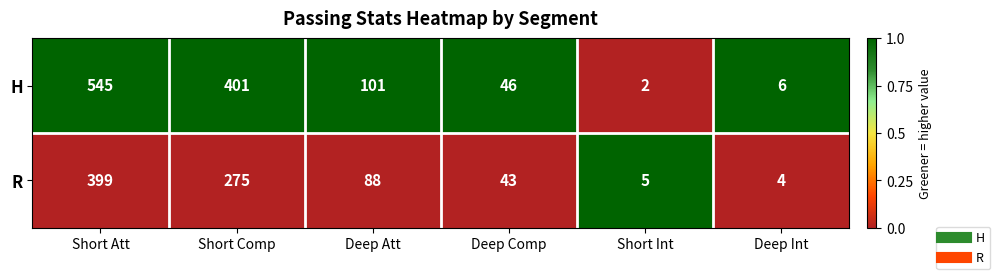

Which series has the largest range (max minus min)?

H